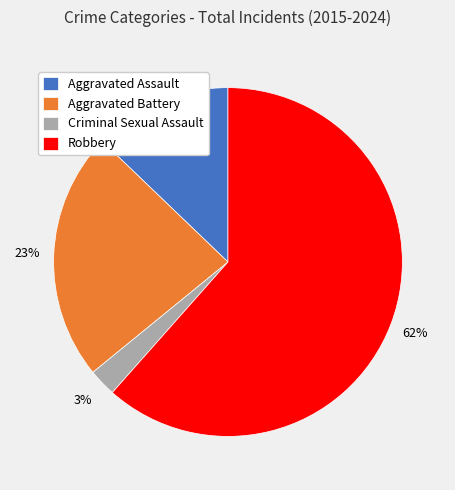

Is it true that Criminal Sexual Assault is 10% of the pie?

False